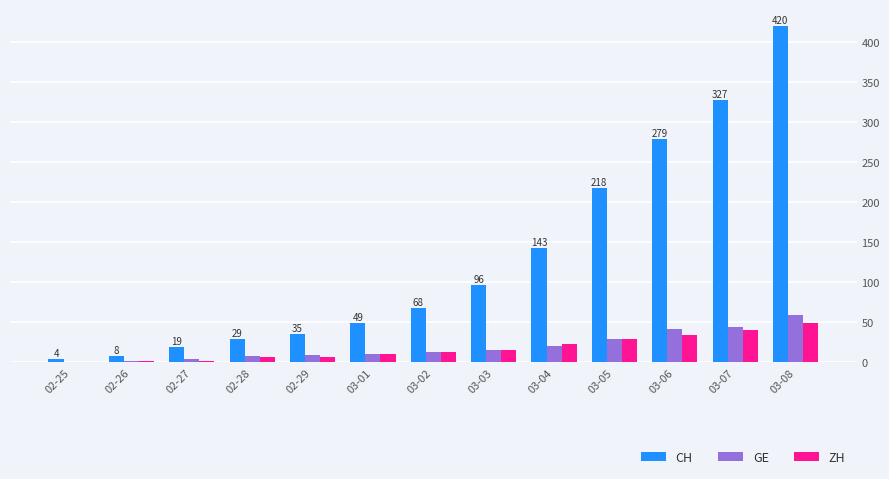

What is the total value across all series at 03-05?

276